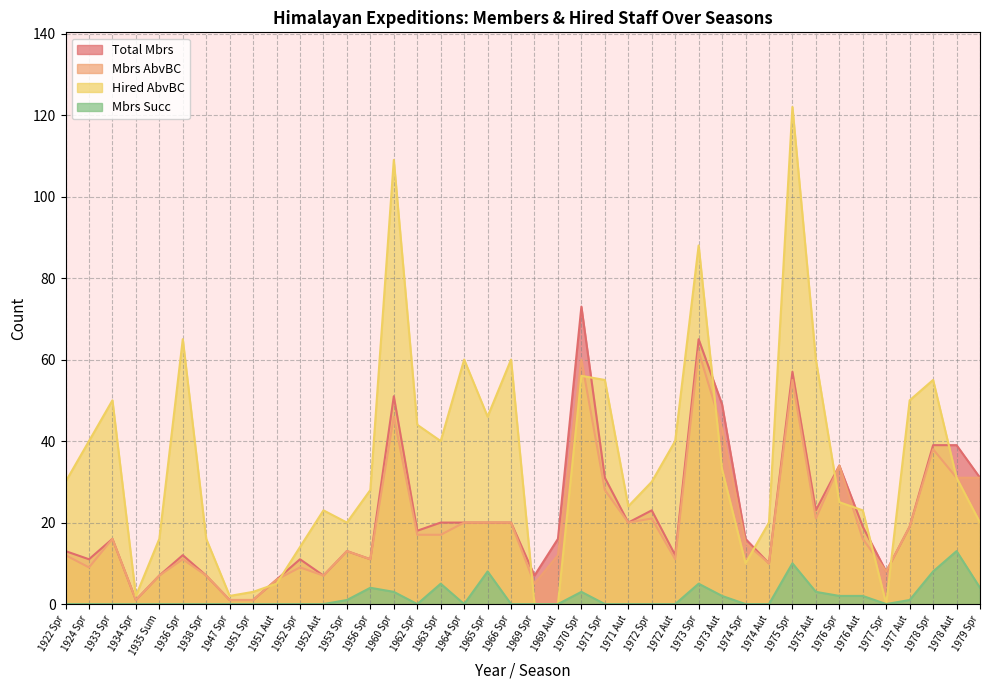

At which category does the chart reach its minimum across all series?

1969 Spr